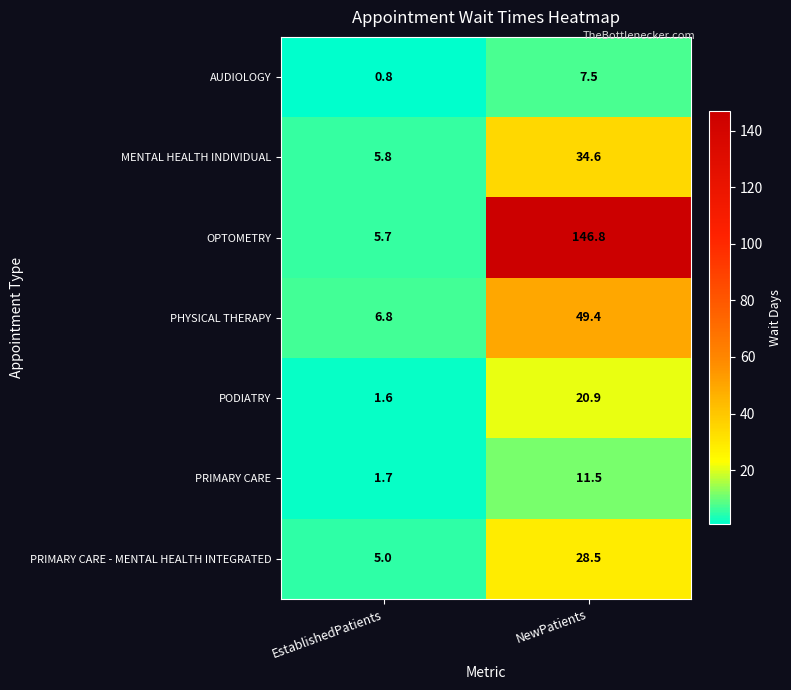

What is the difference between the AUDIOLOGY values at NewPatients and EstablishedPatients?

6.7